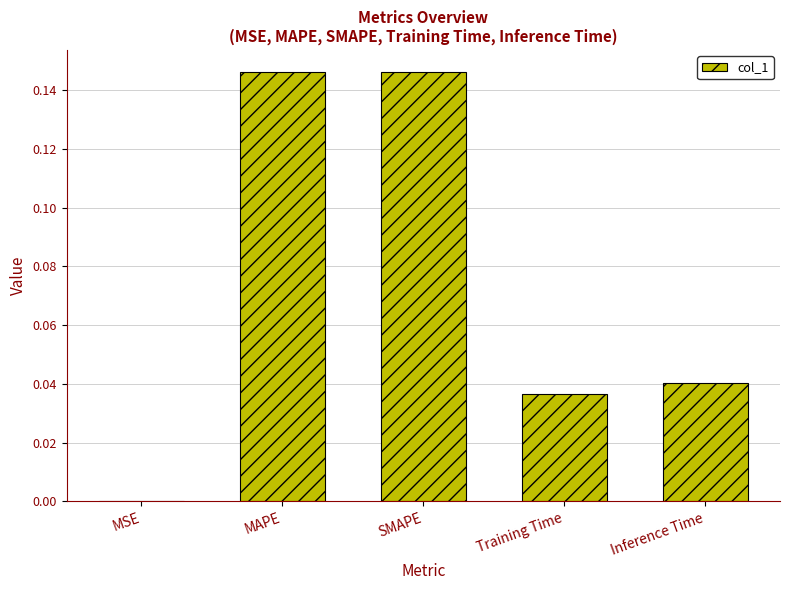

At which label is the value closest to 0?

MSE